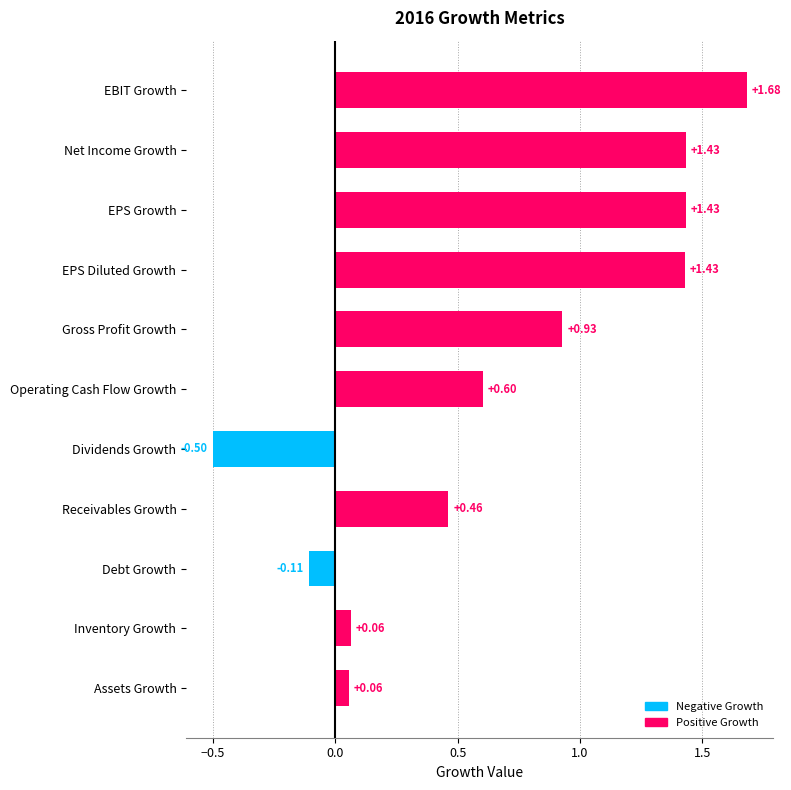

At which category does the chart reach its minimum across all series?

Dividends Growth